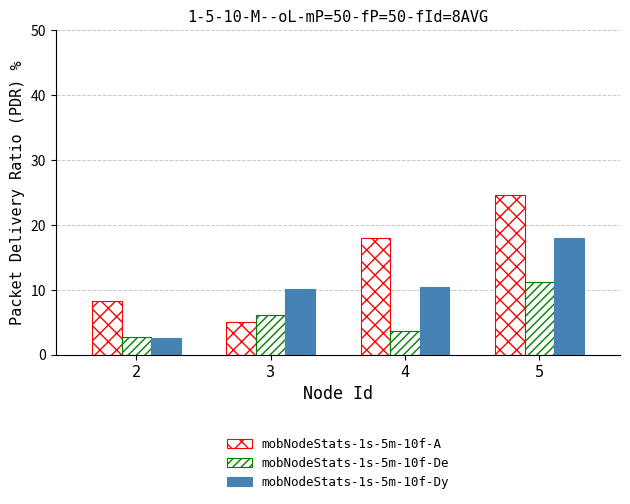

At which category is the sum across all series the highest?

5